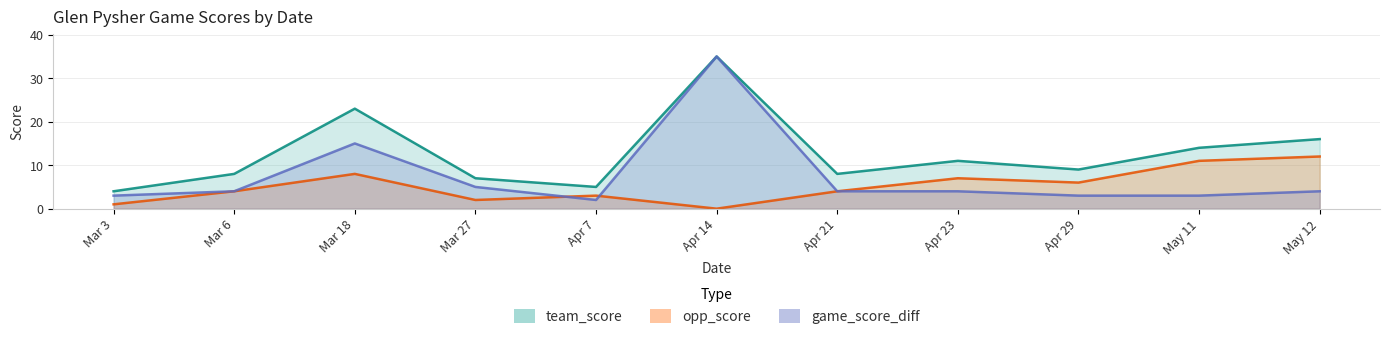

What is the total value across all series at May 11?

28